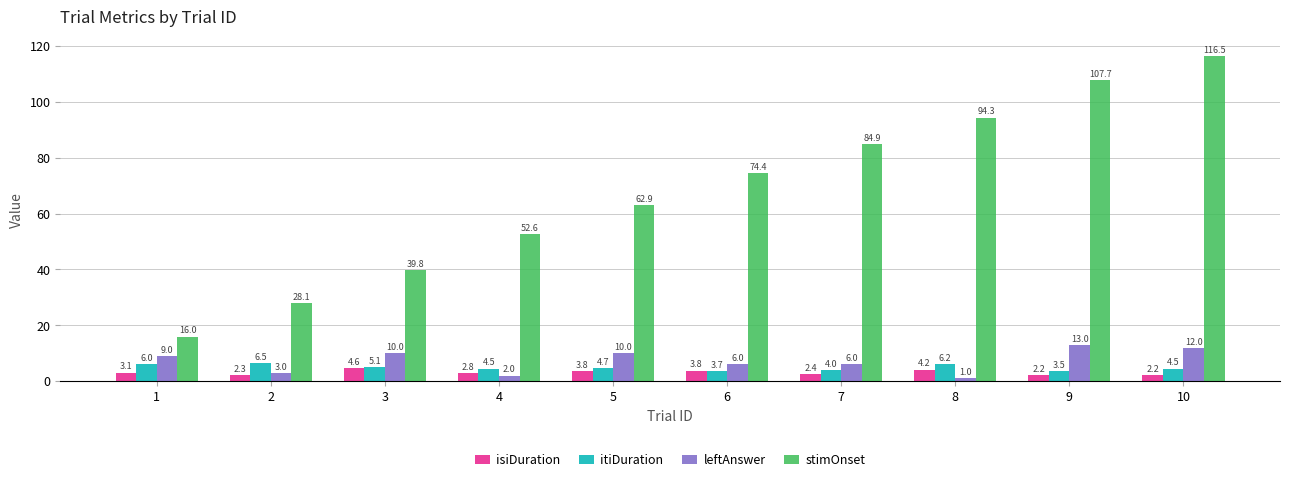

What is the minimum value for itiDuration?

3.5